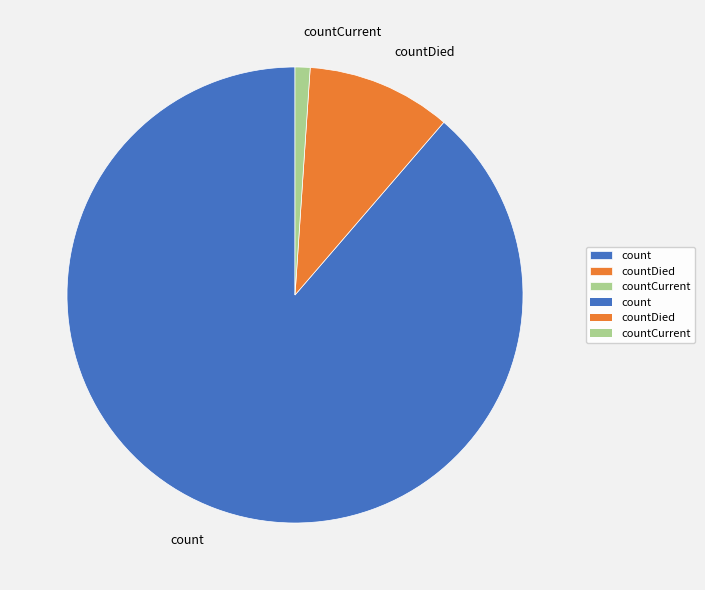

Count the number of slices in the pie.

3